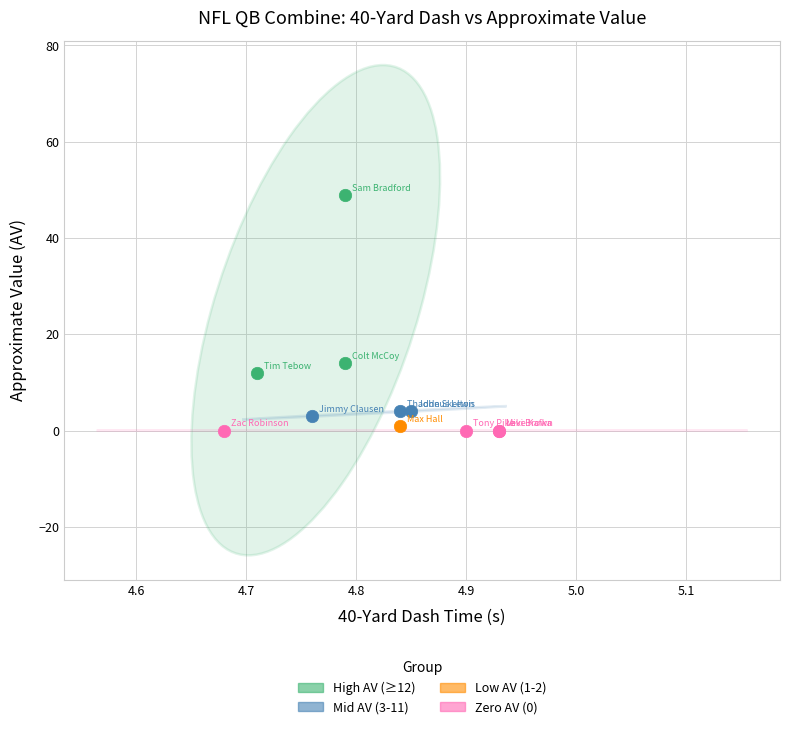

What are all the series names shown in the legend?

High AV (≥12), Mid AV (3-11), Low AV (1-2), Zero AV (0)